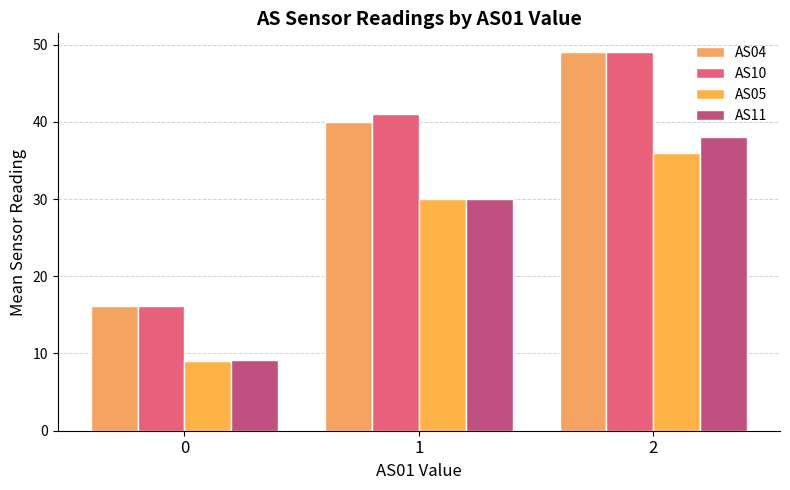

At which category is the sum across all series the highest?

2